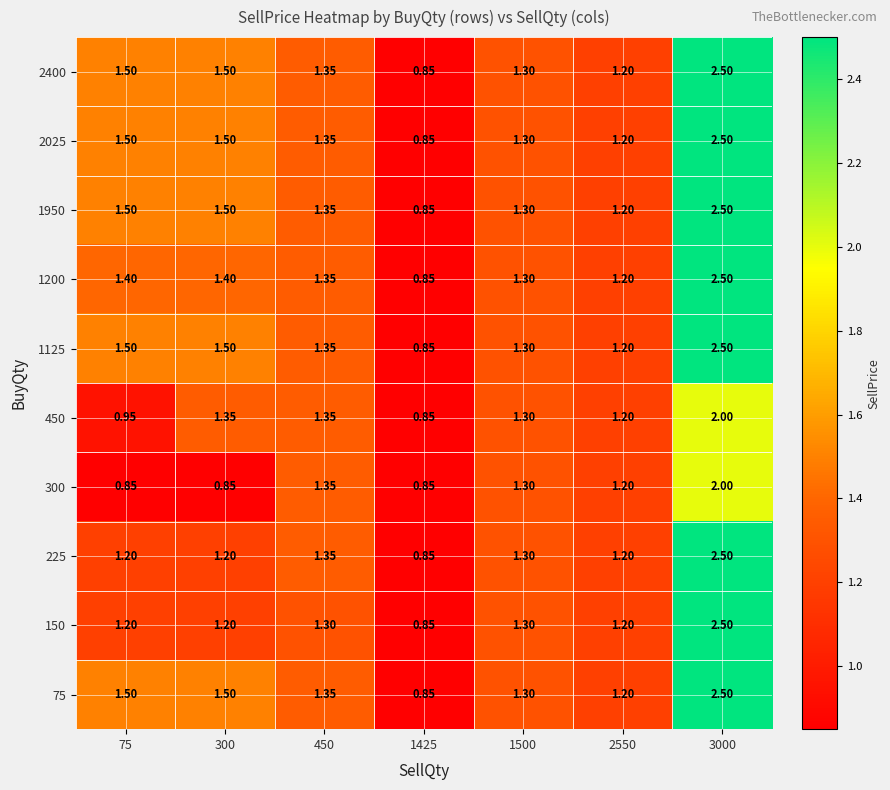

Is the value of 1950 at 75 greater than the value of 75 at 3000?

No